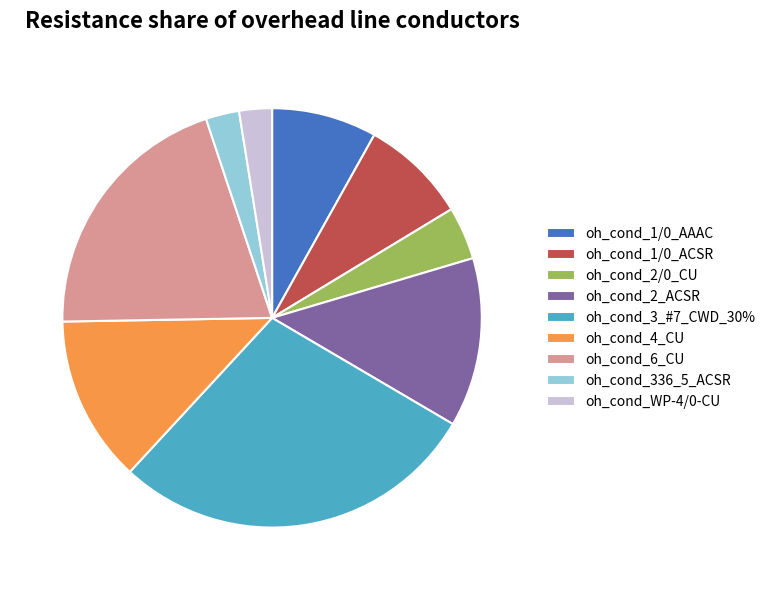

Does oh_cond_2_ACSR represent more than half of the total?

No